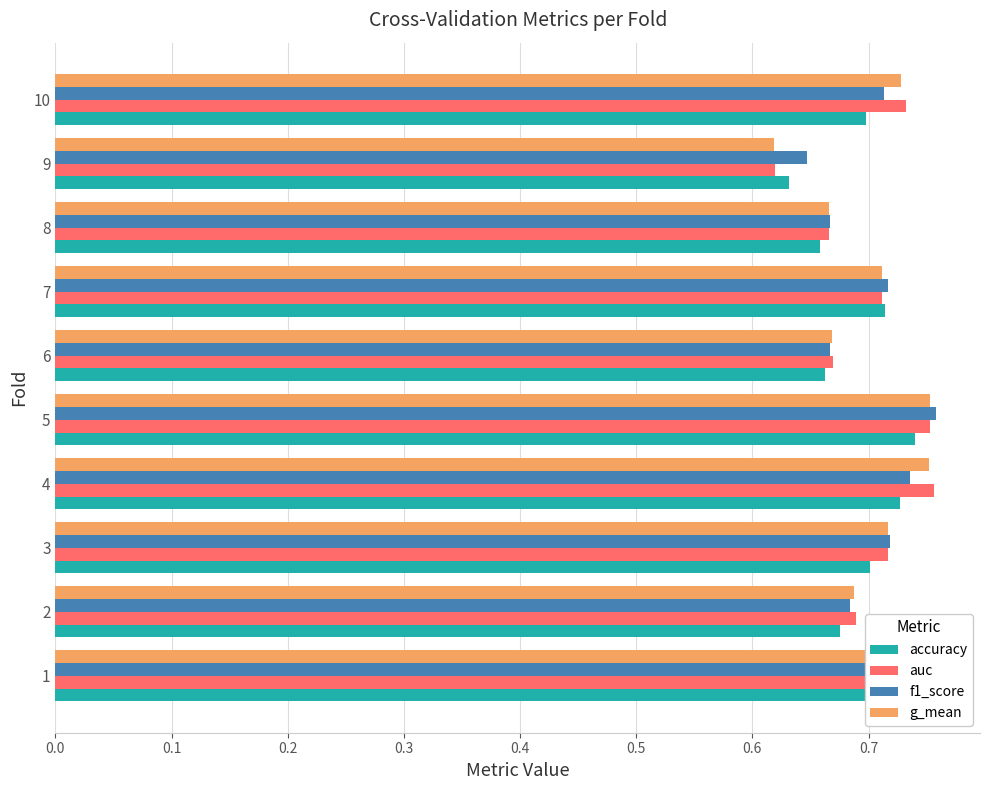

How many g_mean values are between 0 and 1?

10